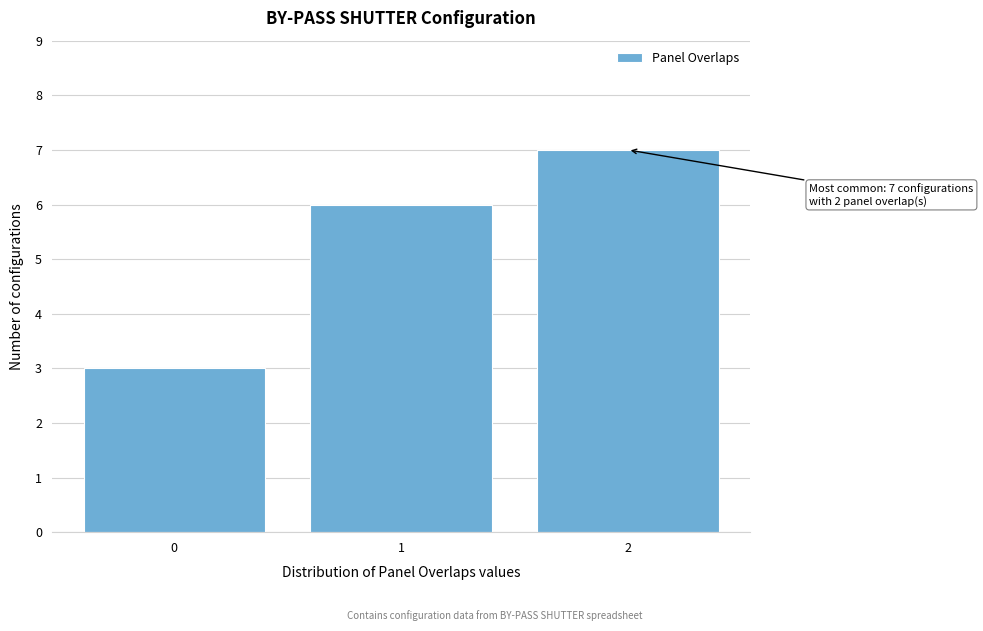

Reading left to right, what are all the values shown in this chart?

0=3	1=6	2=7